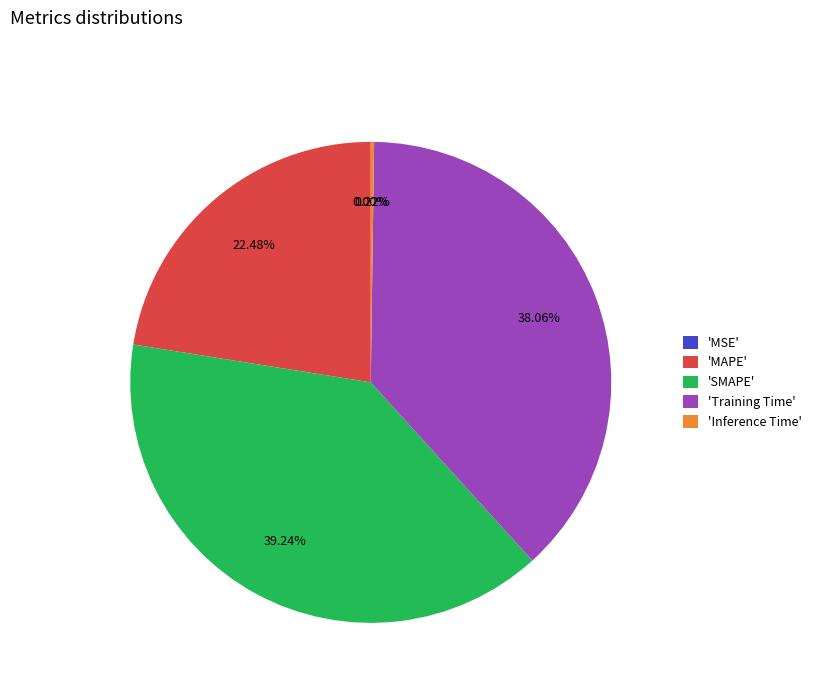

Which slice is the largest?

'SMAPE'